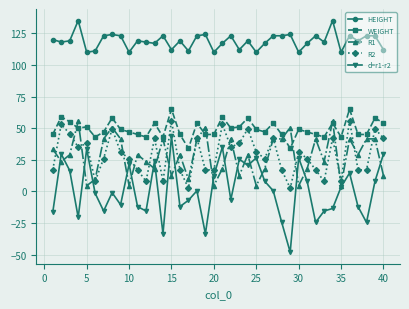

What are all the series names shown in the legend?

HEIGHT, WEIGHT, R1, R2, d=r1-r2